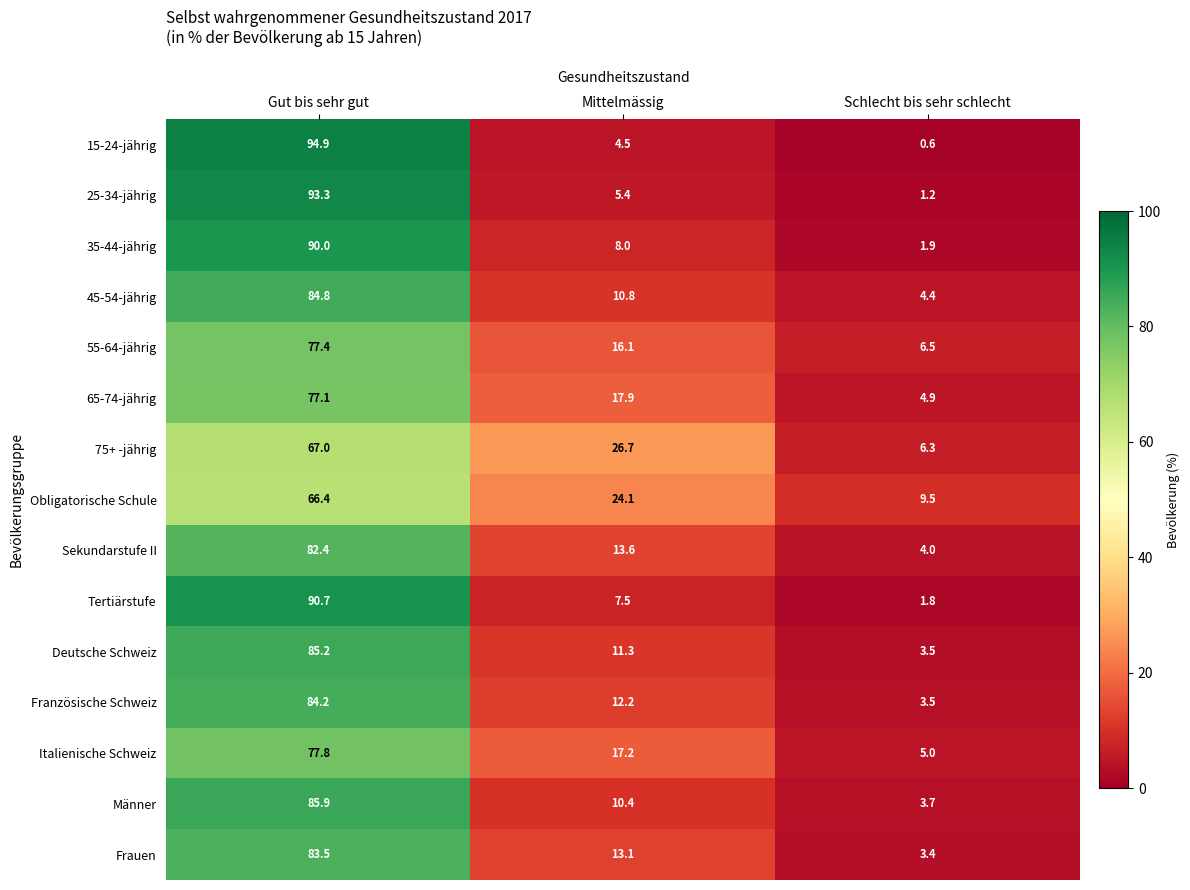

Read the Obligatorische Schule value at Mittelmässig.

24.1